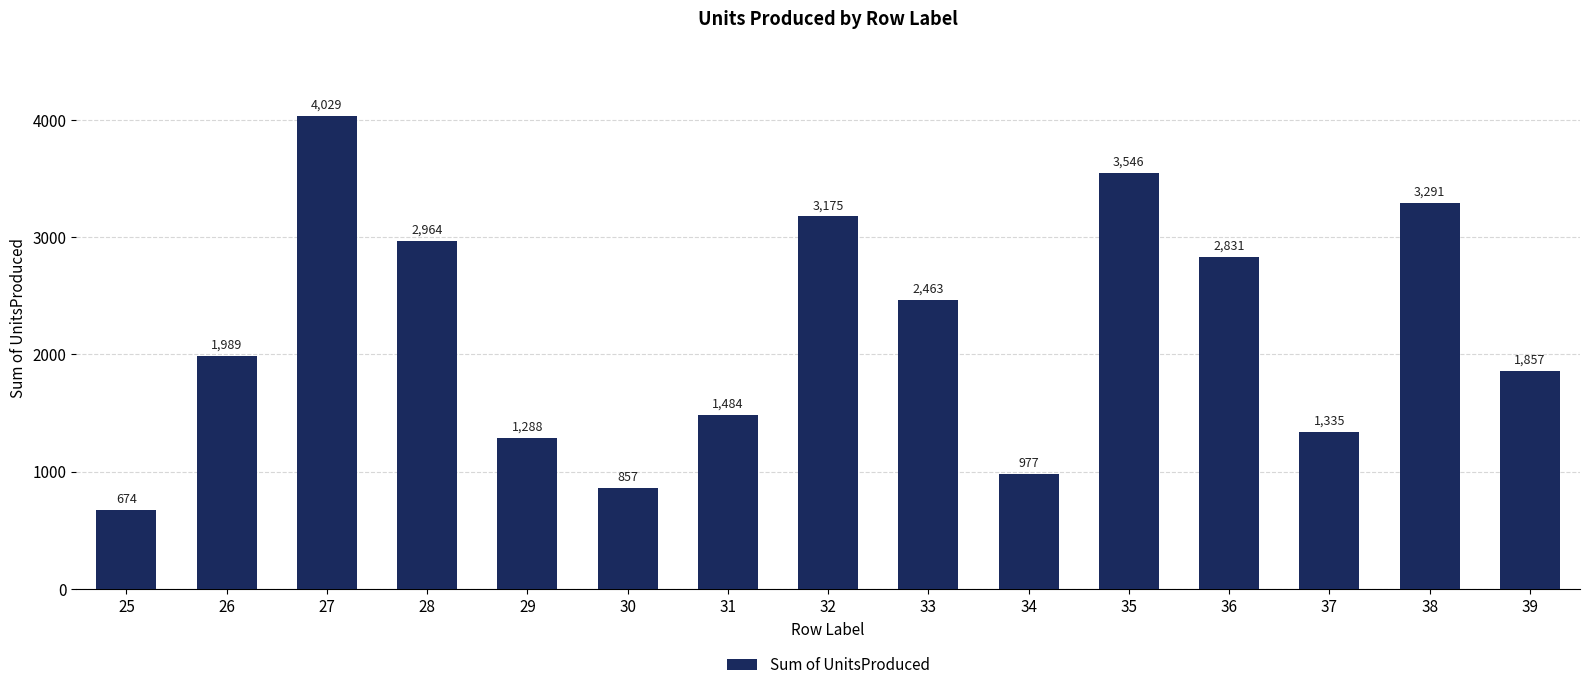

The chart shows a value of 697 at 29. True or false?

False